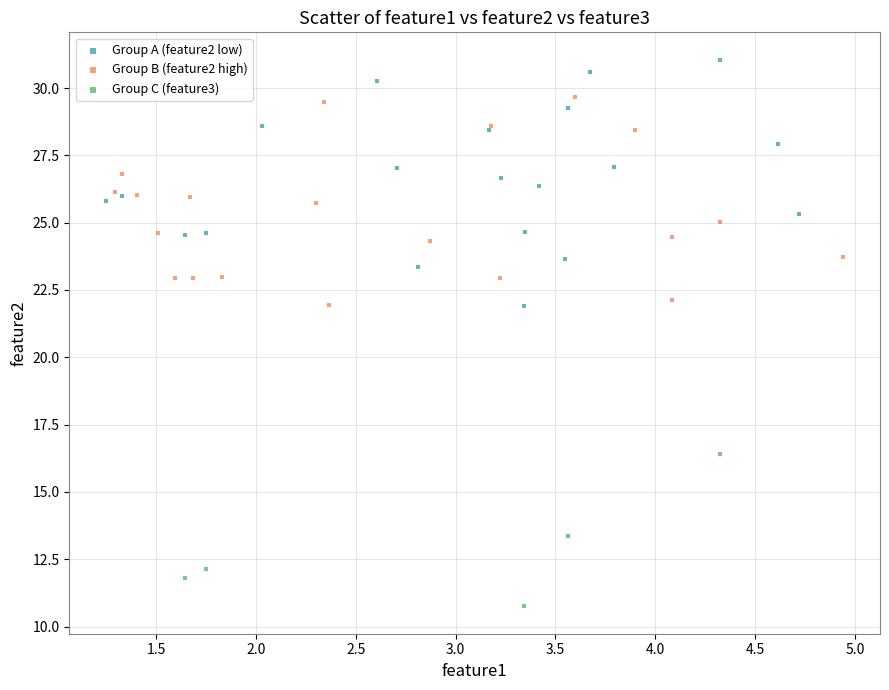

Which series has the widest spread of Y values?

Group A (feature2 low)